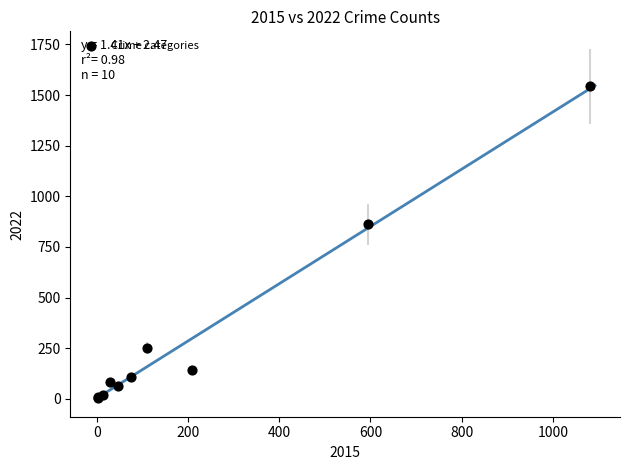

What Y value in the scatter plot is closest to 774?

861